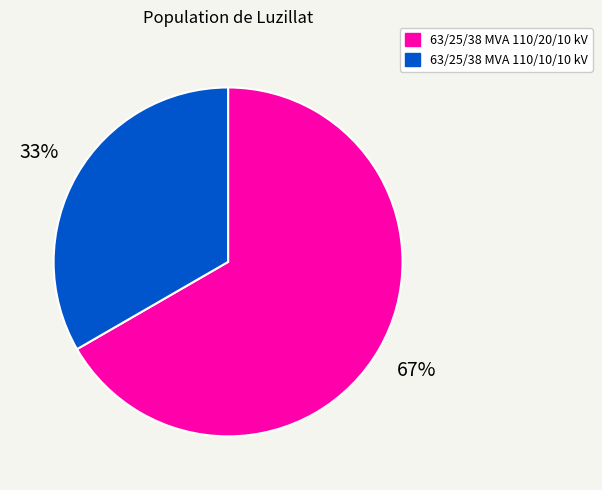

Is it true that 63/25/38 MVA 110/20/10 kV is 74% of the pie?

False